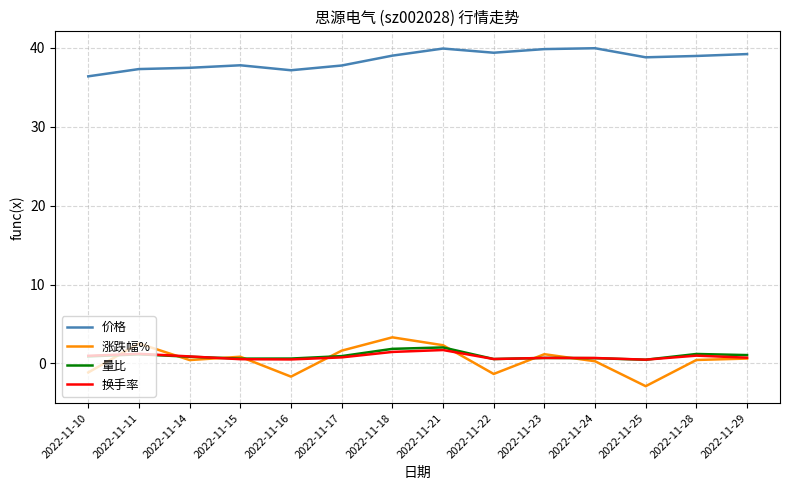

The 价格 series shows 56.7 at 2022-11-28. True or false?

False